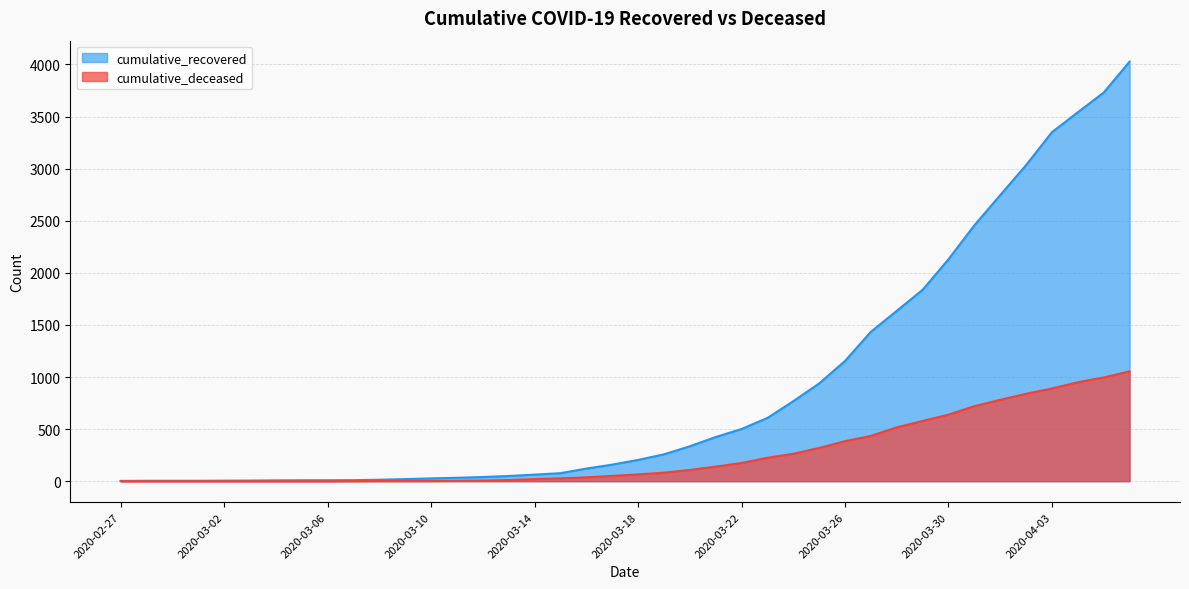

What is the total value across all series at 2020-03-13?

61